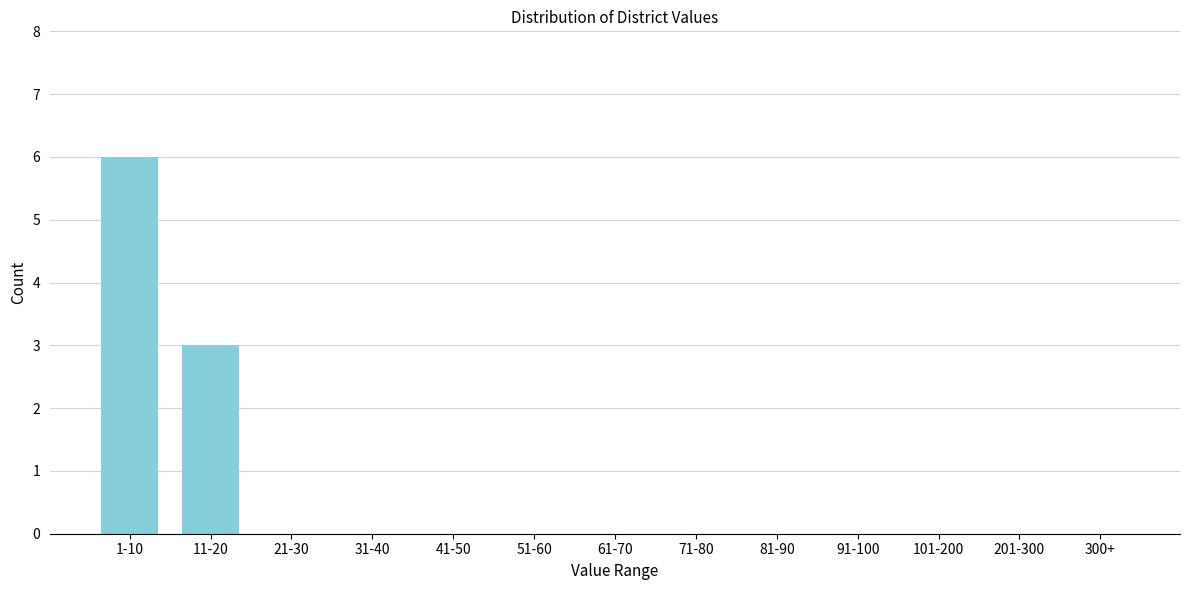

Reading left to right, what are all the values shown in this chart?

1-10=6	11-20=3	21-30=0	31-40=0	41-50=0	51-60=0	61-70=0	71-80=0	81-90=0	91-100=0	101-200=0	201-300=0	300+=0